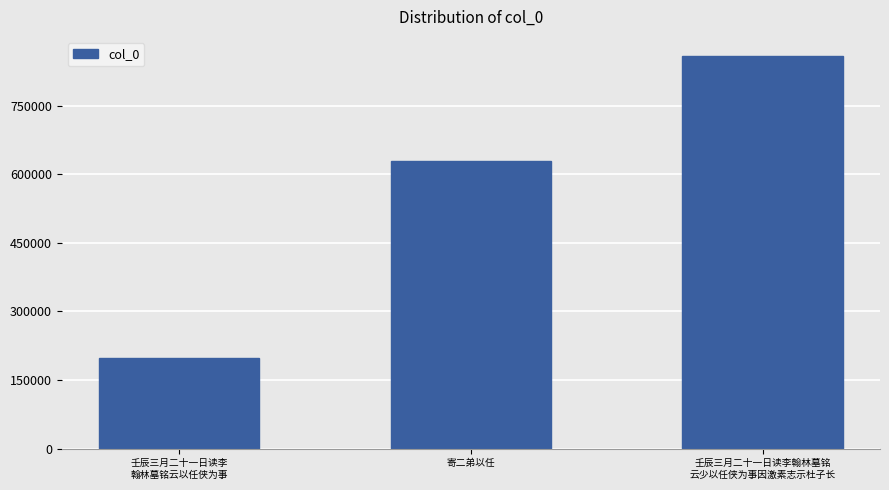

What is the minimum value shown in the chart?

197458